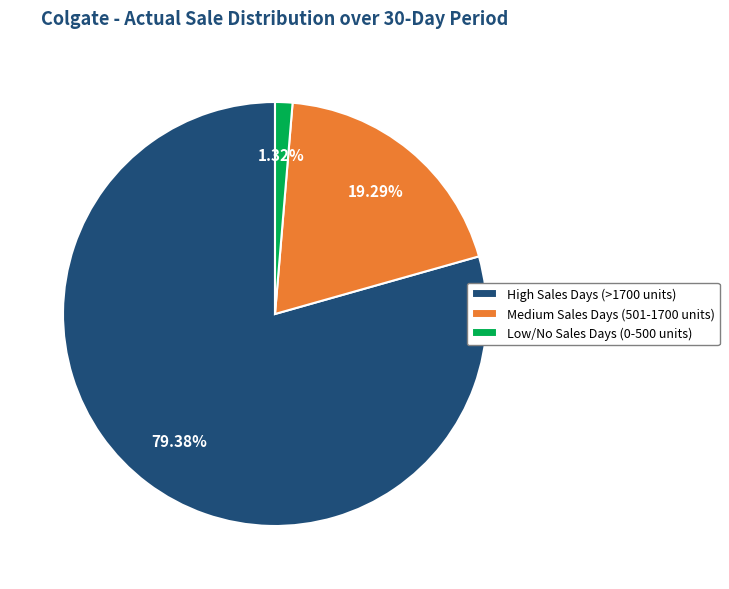

Which slice is the smallest?

Low/No Sales Days (0-500 units)